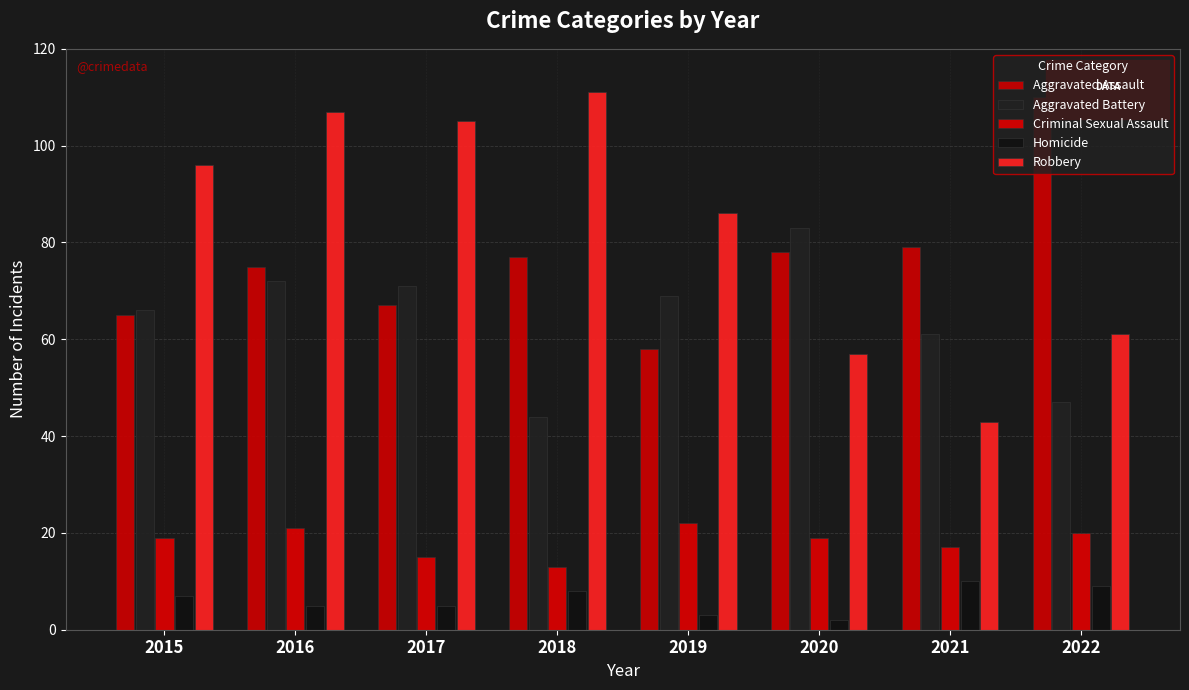

How many Criminal Sexual Assault values are between 17 and 21?

5